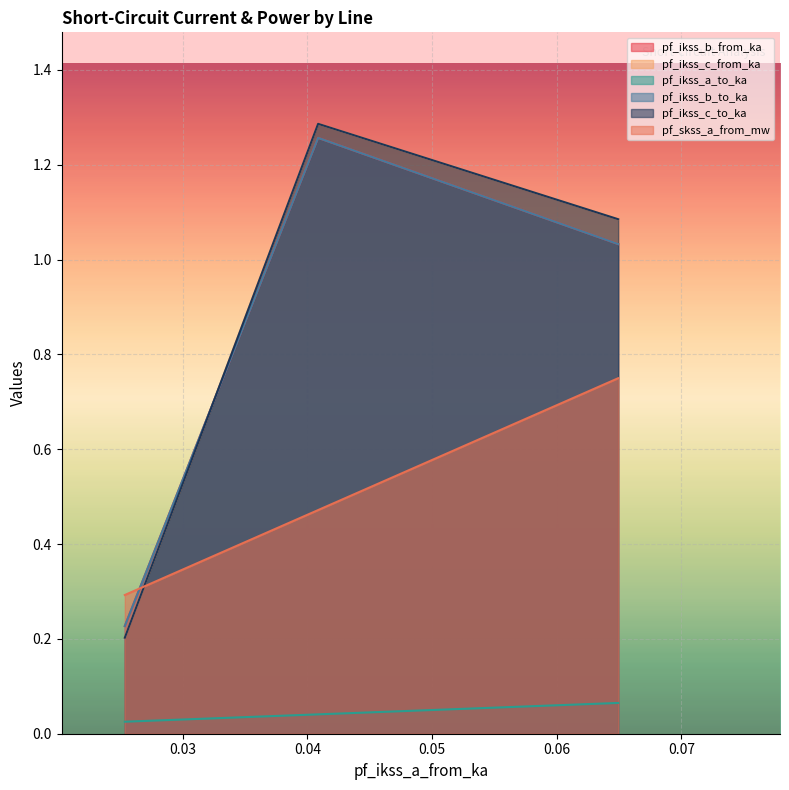

What is the minimum value for pf_ikss_c_from_ka?

0.2